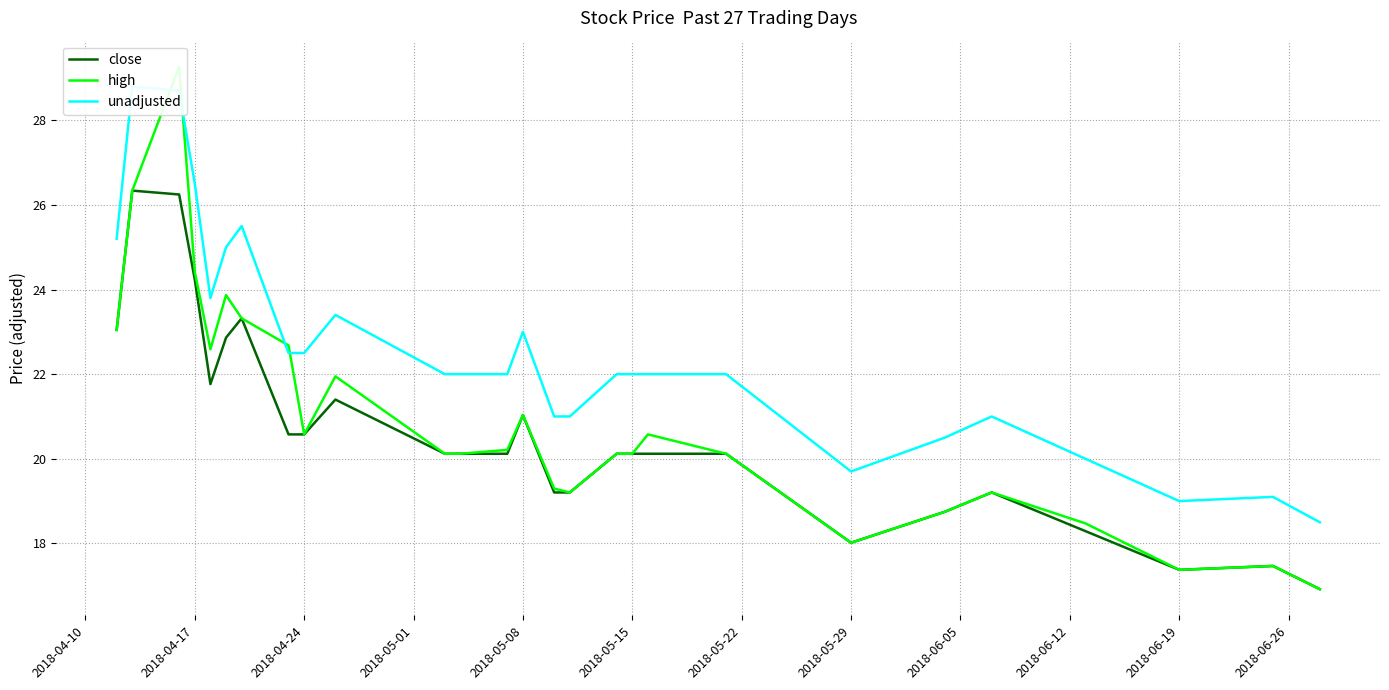

What are all the series names shown in the legend?

close, high, unadjusted